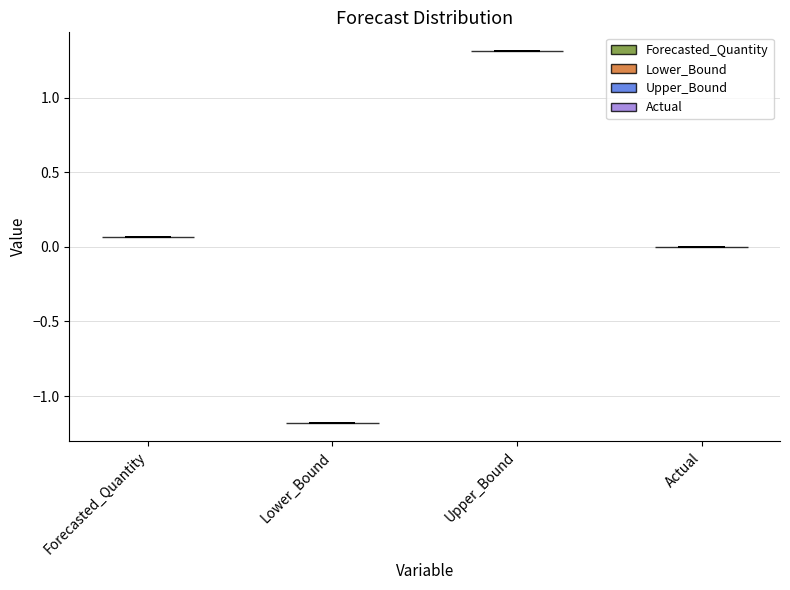

Reading left to right, read every violin against the y-axis: where its median line is, and the lowest and highest points it reaches. The values are not printed on the chart, so give them approximately, as read against the axis.

Forecasted_Quantity: median line 0.05, lowest point 0.05, highest point 0.05
Lower_Bound: median line -1.20, lowest point -1.20, highest point -1.20
Upper_Bound: median line 1.30, lowest point 1.30, highest point 1.30
Actual: median line 0.00, lowest point 0.00, highest point 0.00